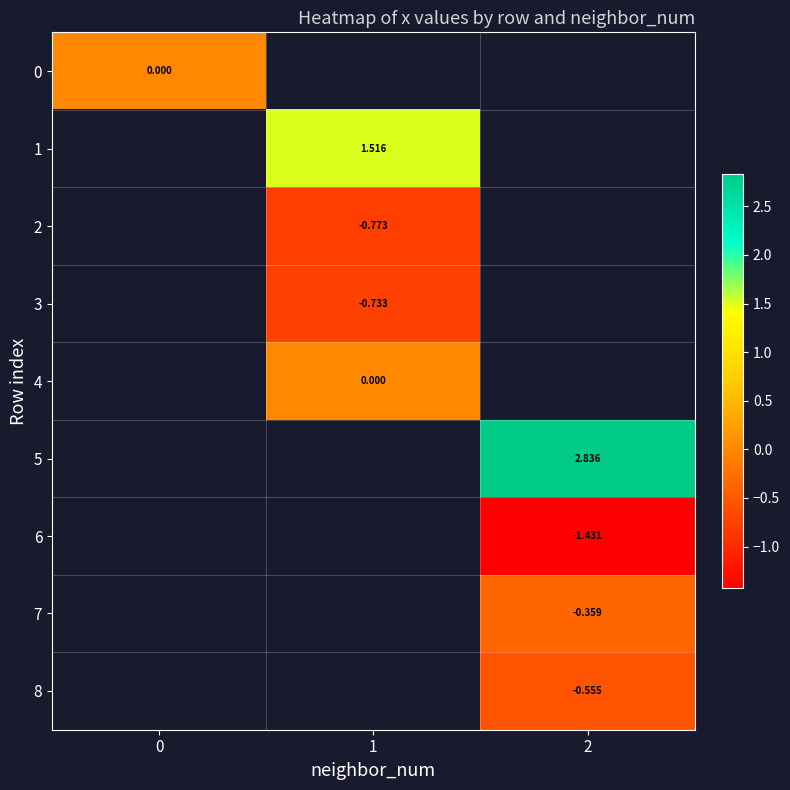

Which label corresponds to the smallest value in the chart?

2